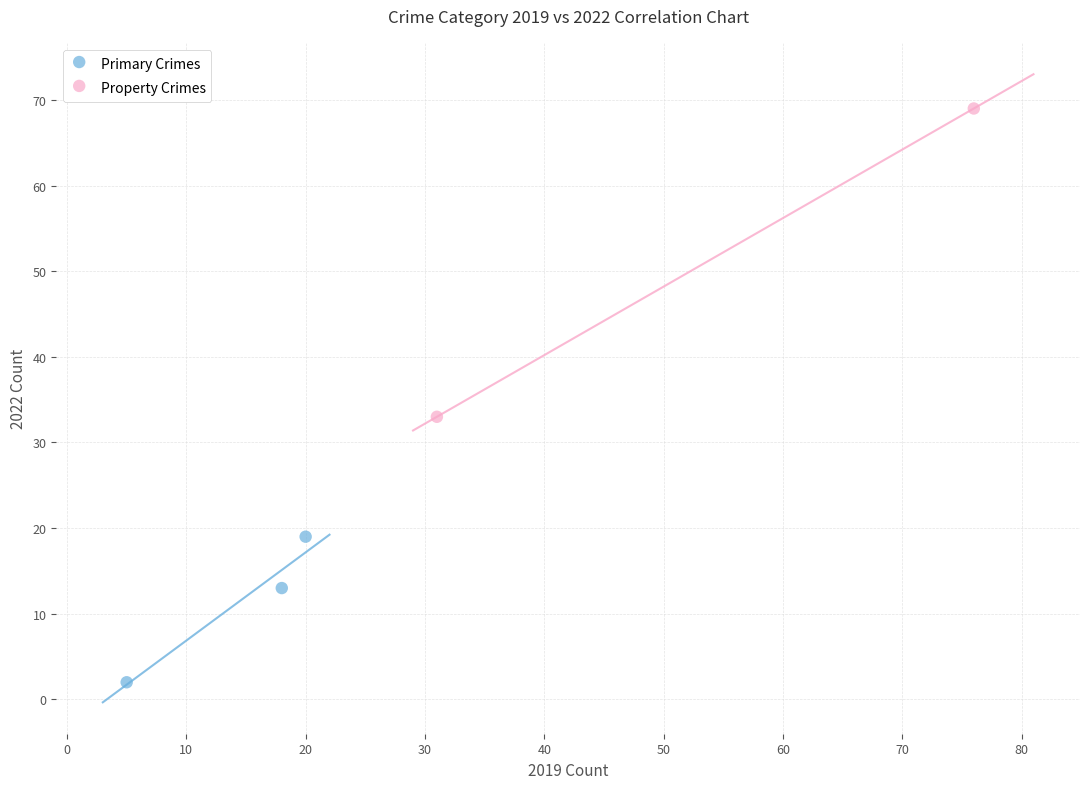

What are all the series names shown in the legend?

Primary Crimes, Property Crimes